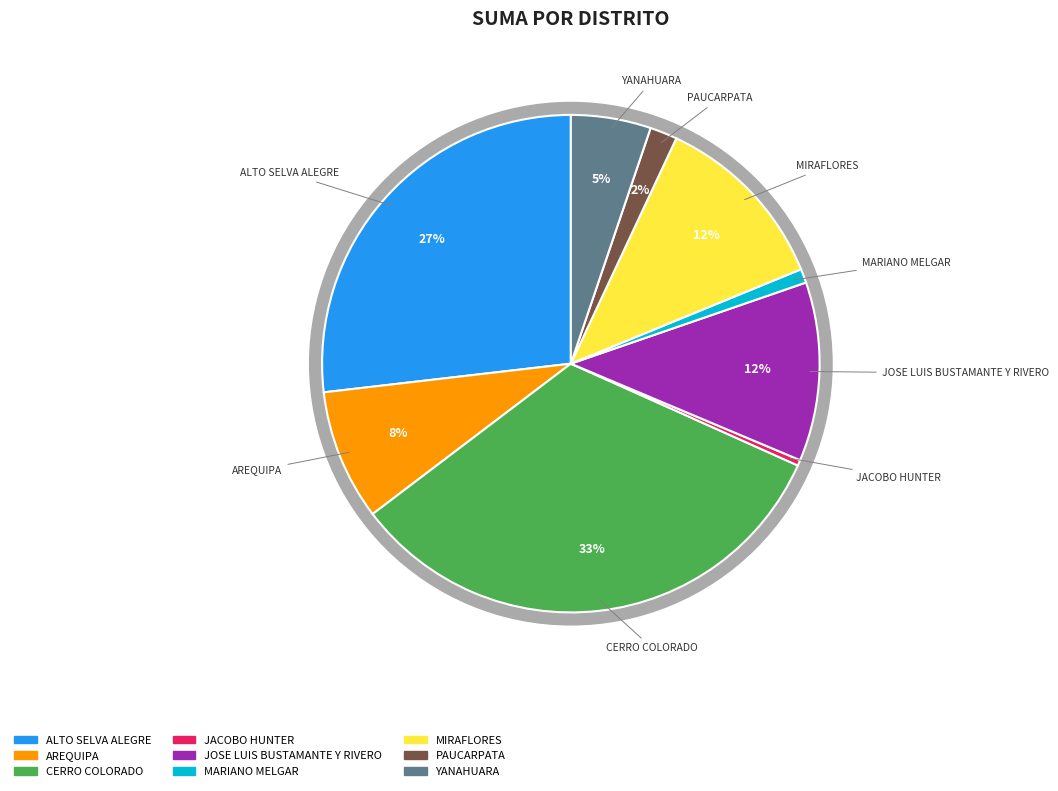

Does any single category account for the majority?

No